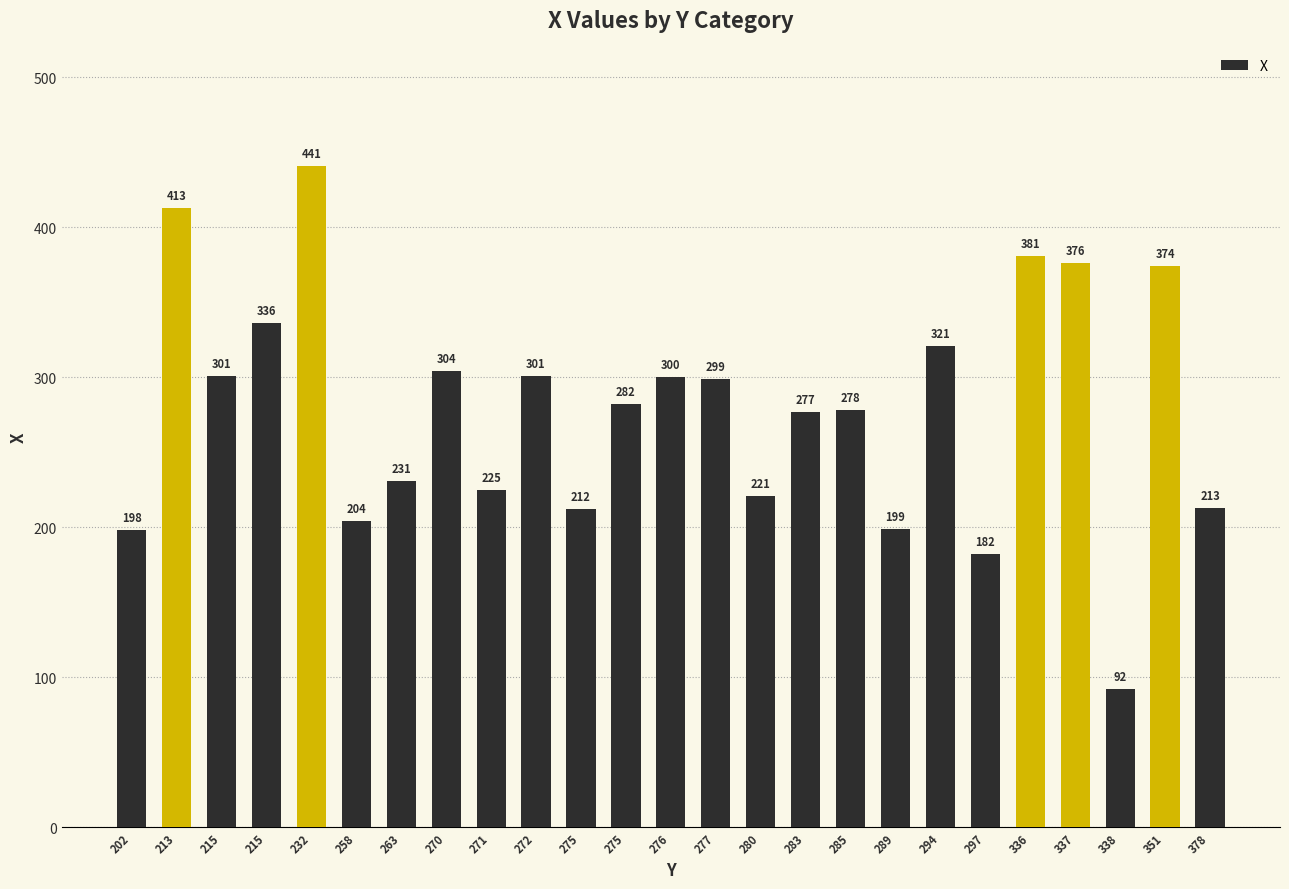

How many values are below 282?

12